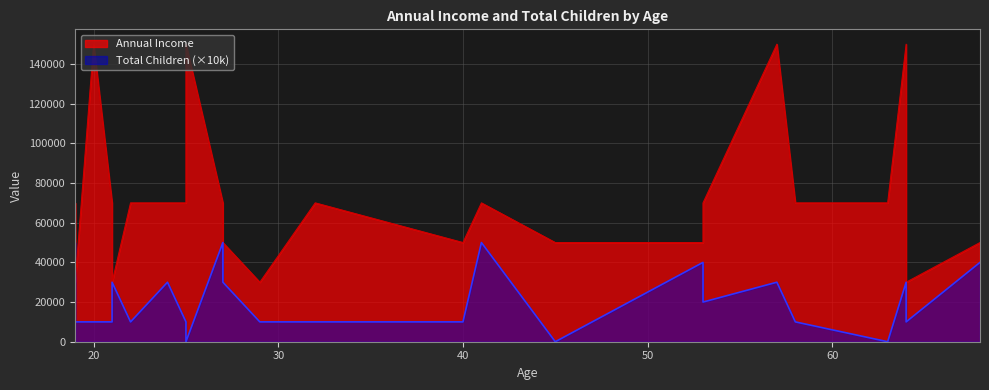

What is the sum of all Annual Income values?

2960000